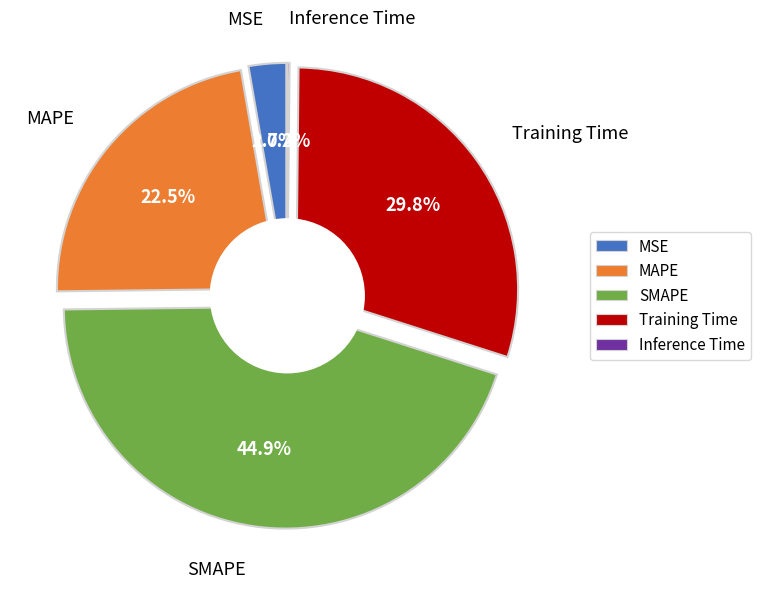

Is it true that MAPE is 22% of the pie?

True